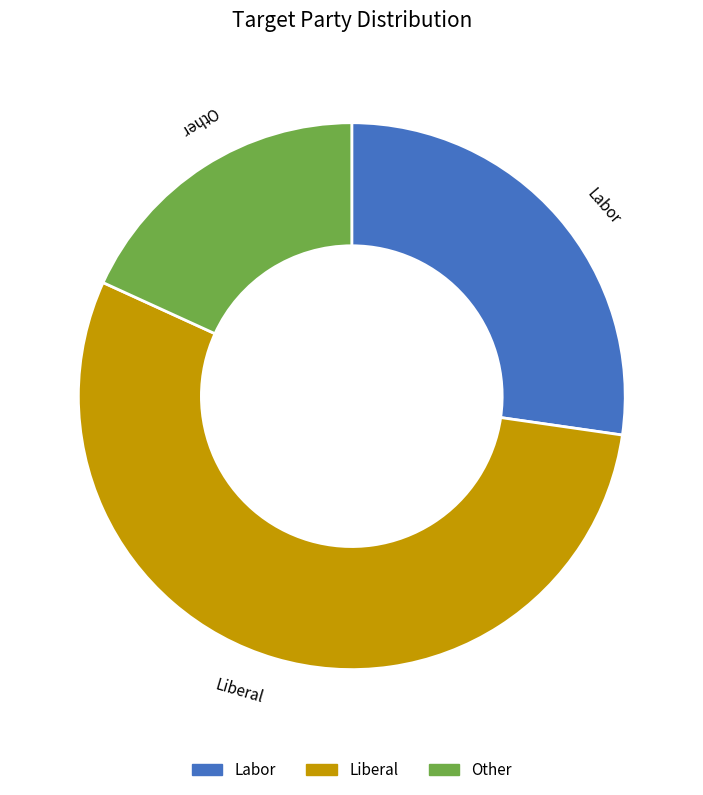

What is the largest slice in the pie chart?

Liberal